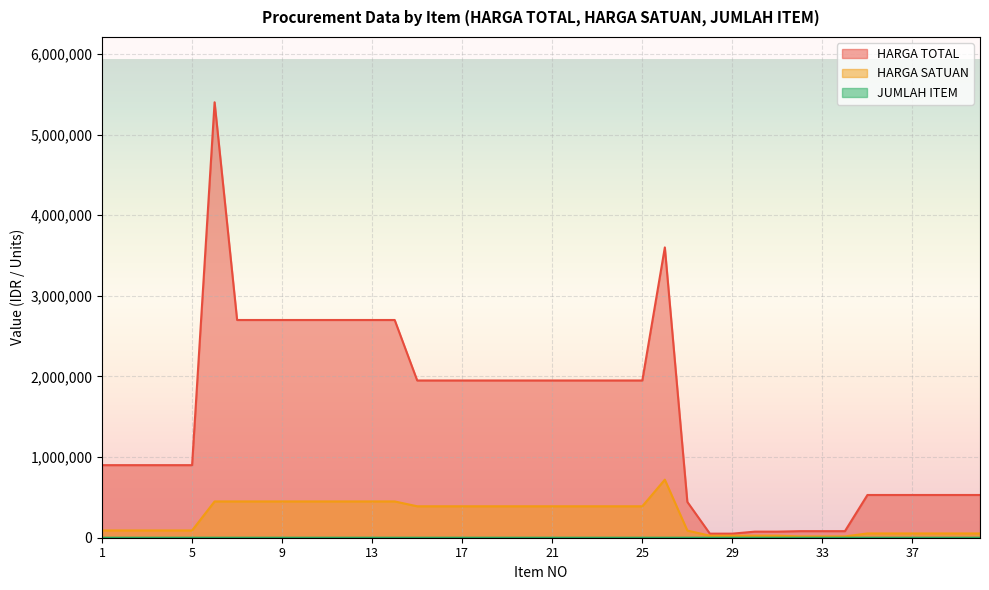

What are all the series names shown in the legend?

HARGA TOTAL, HARGA SATUAN, JUMLAH ITEM